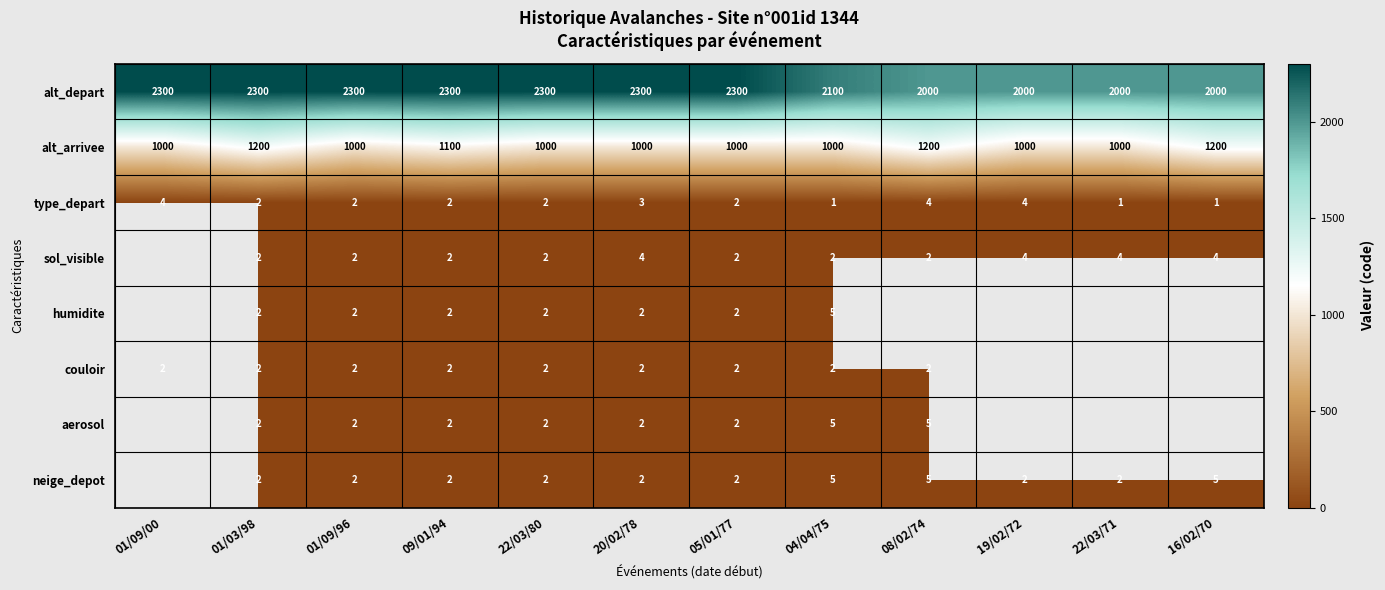

At which label is alt_arrivee closest to 1100?

09/01/94